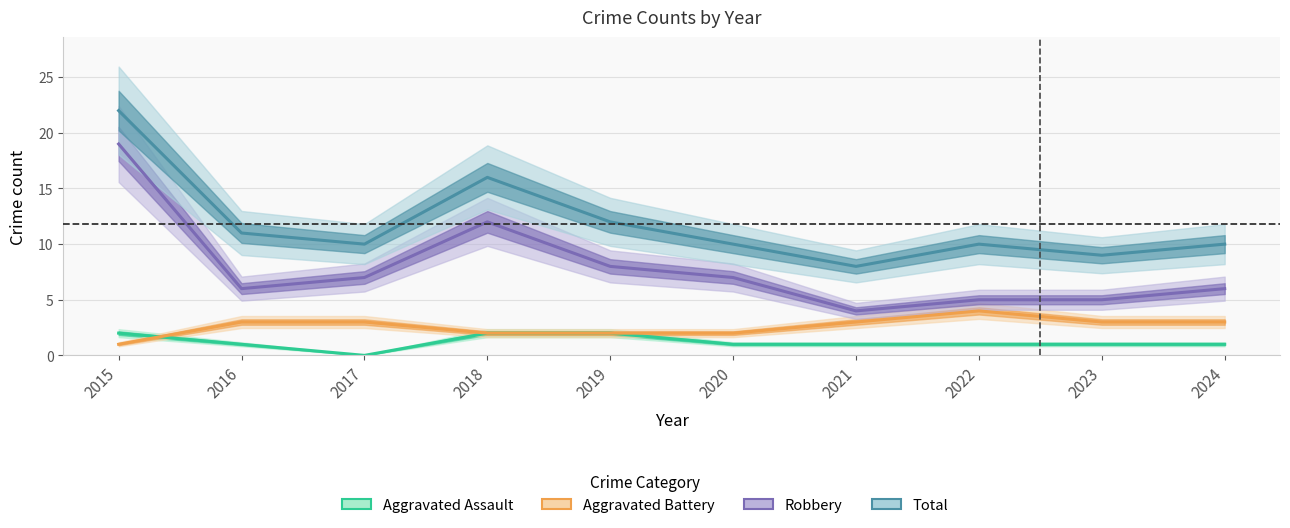

Where is Aggravated Assault nearest to the value 1?

2016